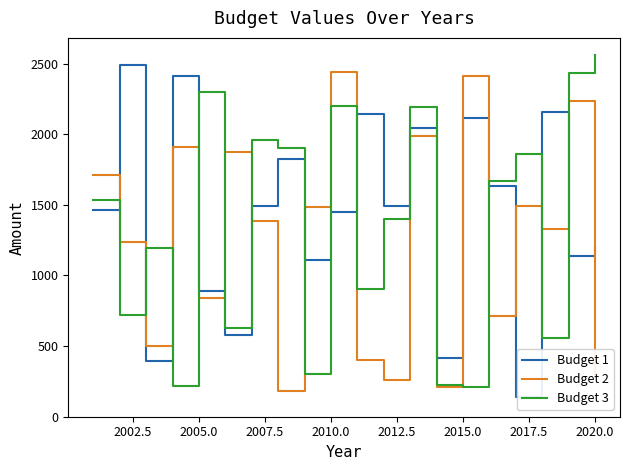

After their last crossing, which series has the higher values: Budget 2 or Budget 1?

Budget 1